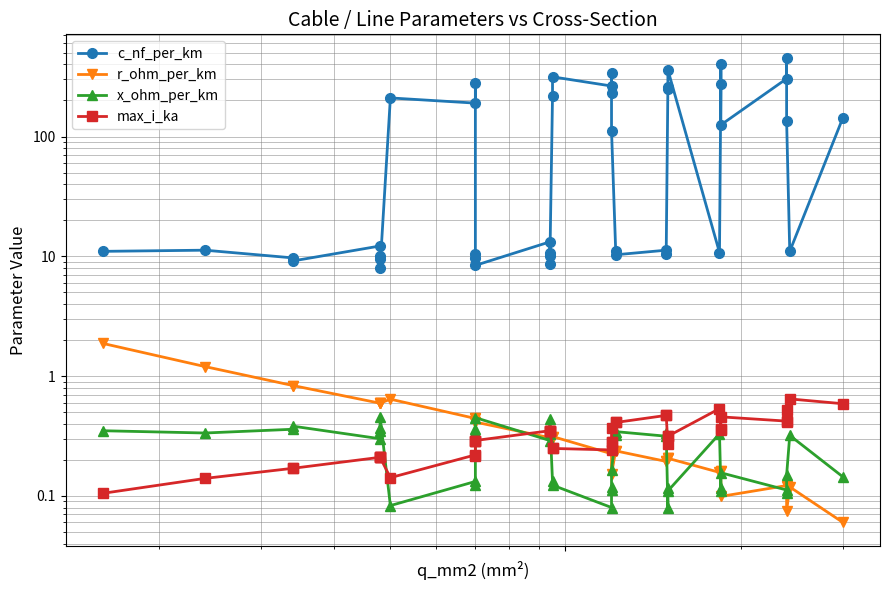

How many interior local valleys does the max_i_ka series have?

8